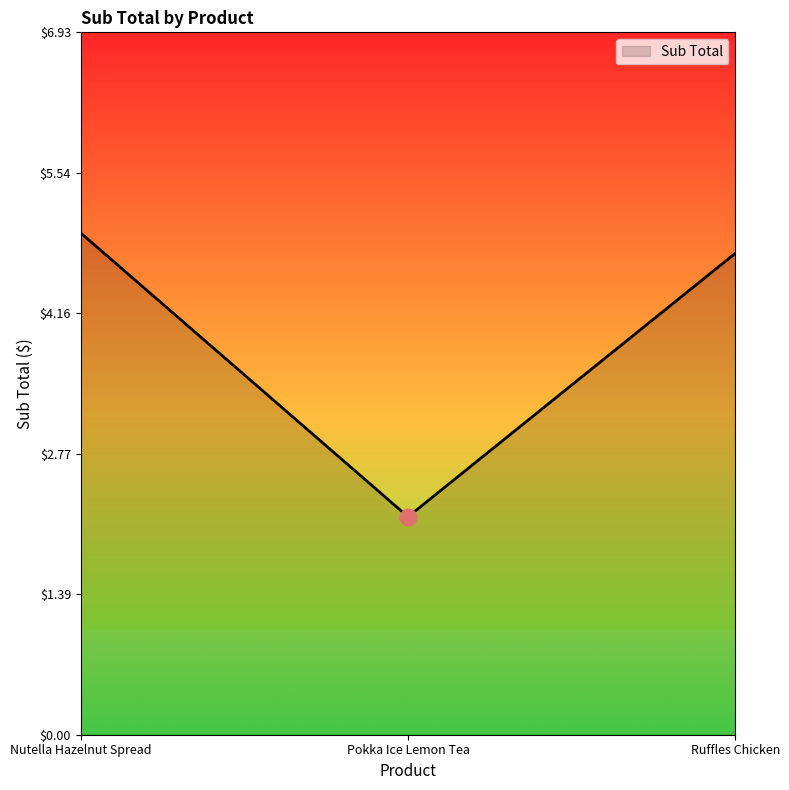

What is the maximum value shown in the chart?

5.0